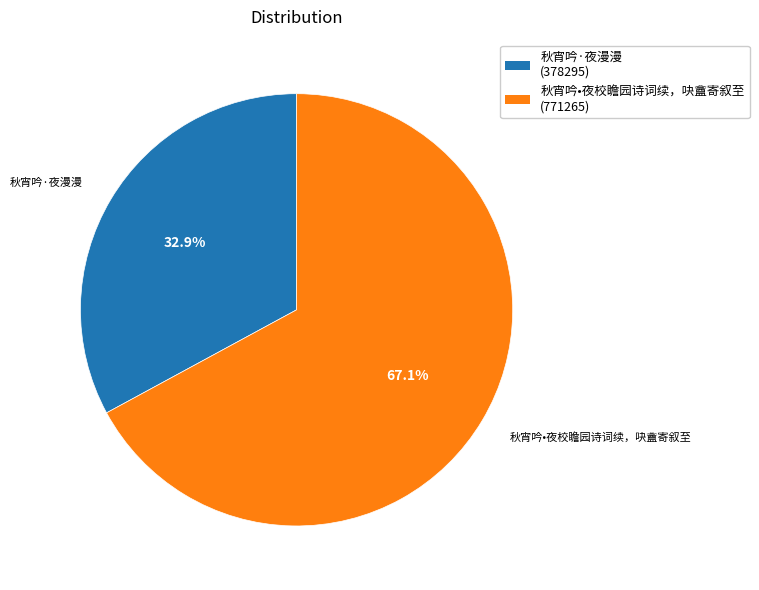

The 秋宵吟•夜校瞻园诗词续，吷盦寄叙至 slice represents 62% of the pie. True or false?

False